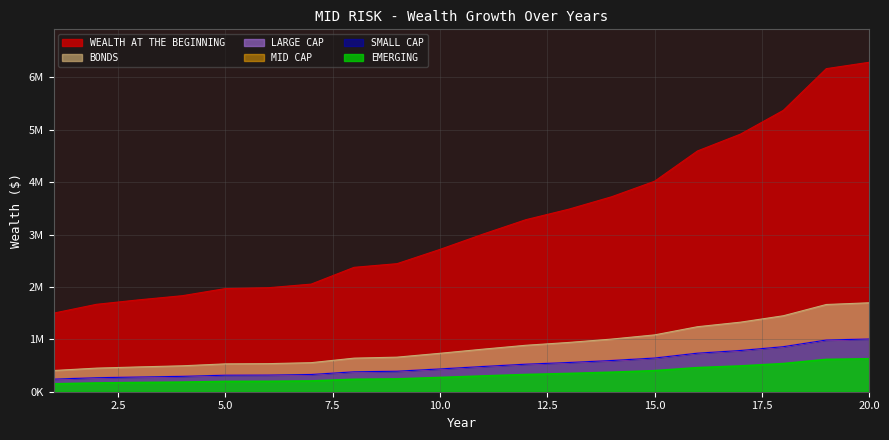

True or false: EMERGING has a value of 175516.7 at 3.

True